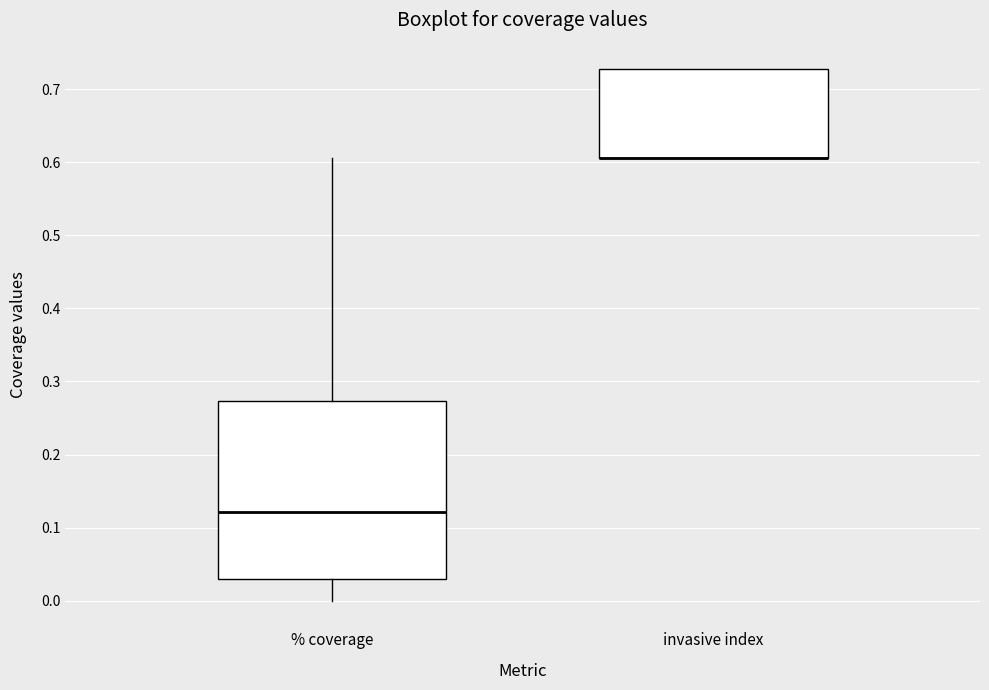

Comparing the boxes themselves (not the whiskers), which one is the tallest?

% coverage